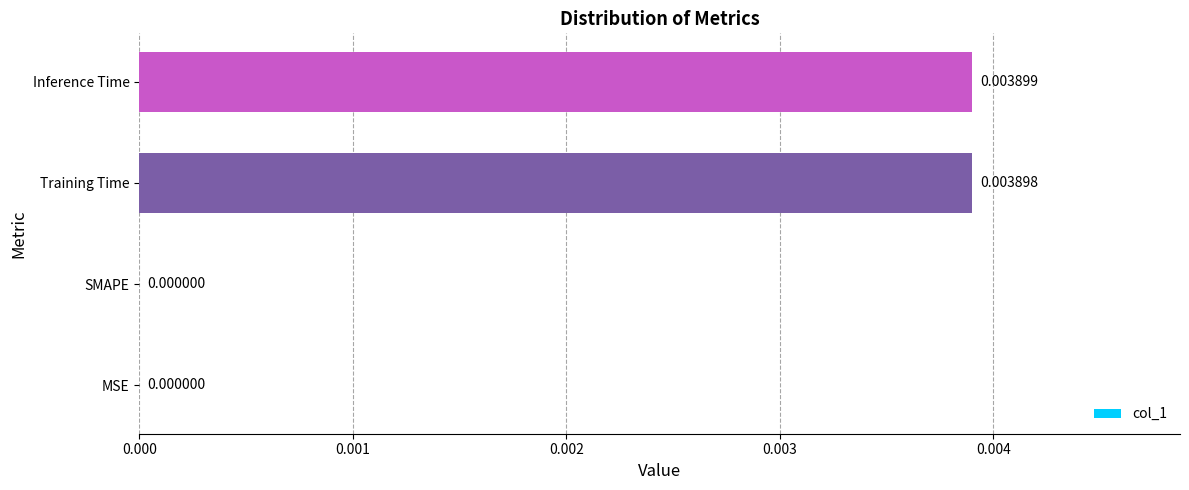

How many values are above zero?

2